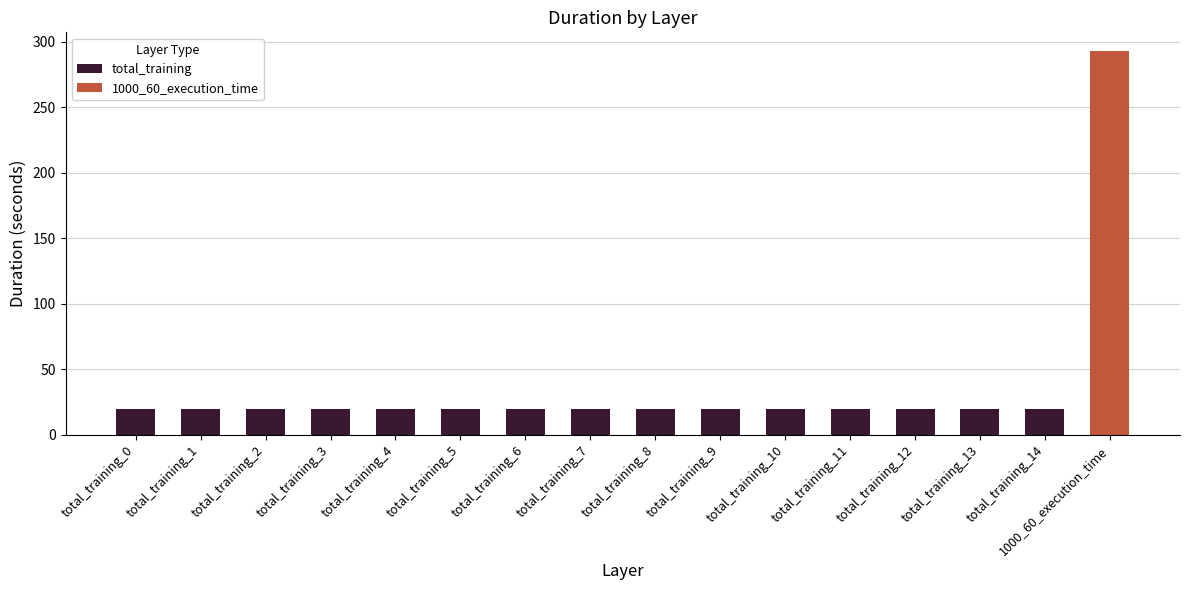

Between total_training_3 and total_training_1, which is larger?

total_training_1